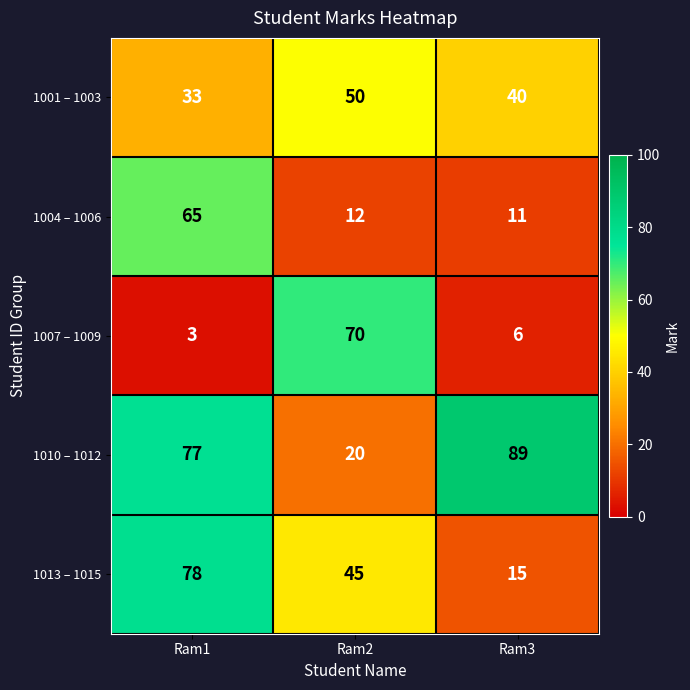

List the series in order of their peak value, highest first.

1010 – 1012, 1013 – 1015, 1007 – 1009, 1004 – 1006, 1001 – 1003